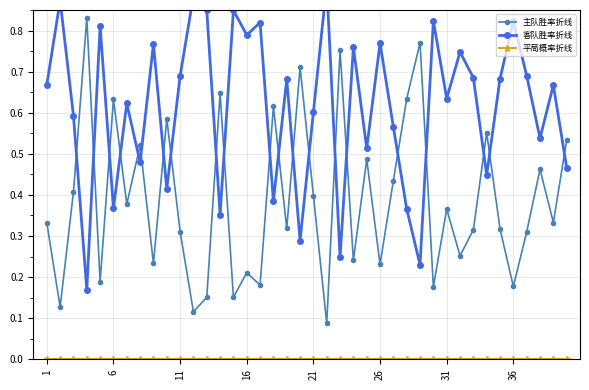

Where is the first local minimum for 平局概率折线?

12